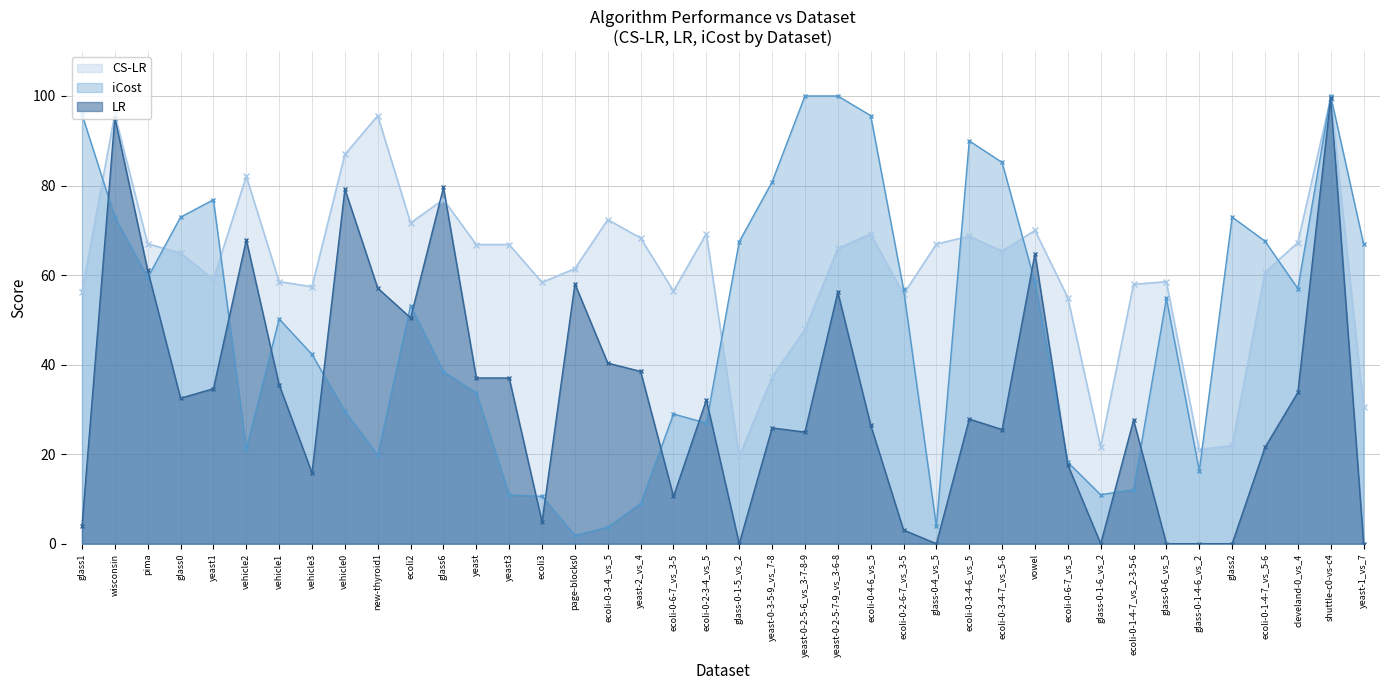

Is it true that LR equals 9.8 at ecoli-0-1-4-7_vs_5-6?

False